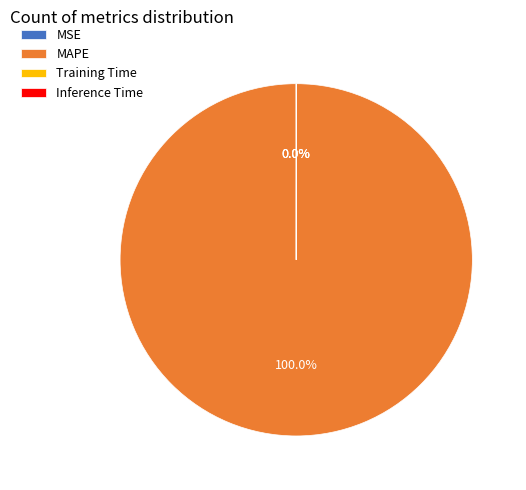

What is the majority slice?

MAPE